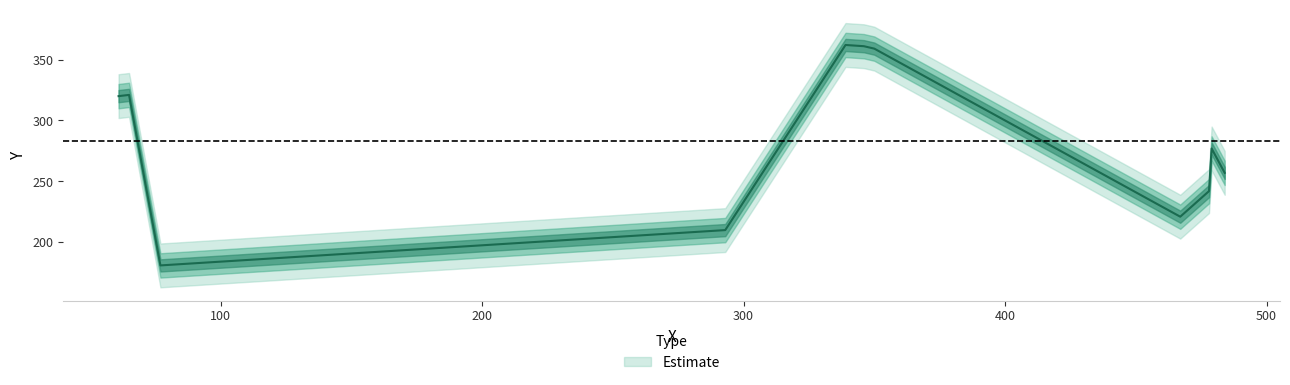

Does the chart have visible grid lines?

No